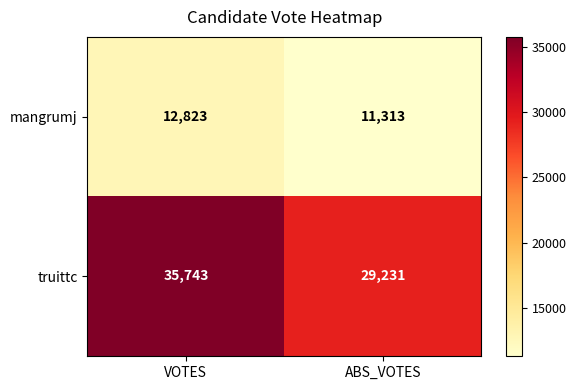

How many data points in mangrumj are less than 12823?

1